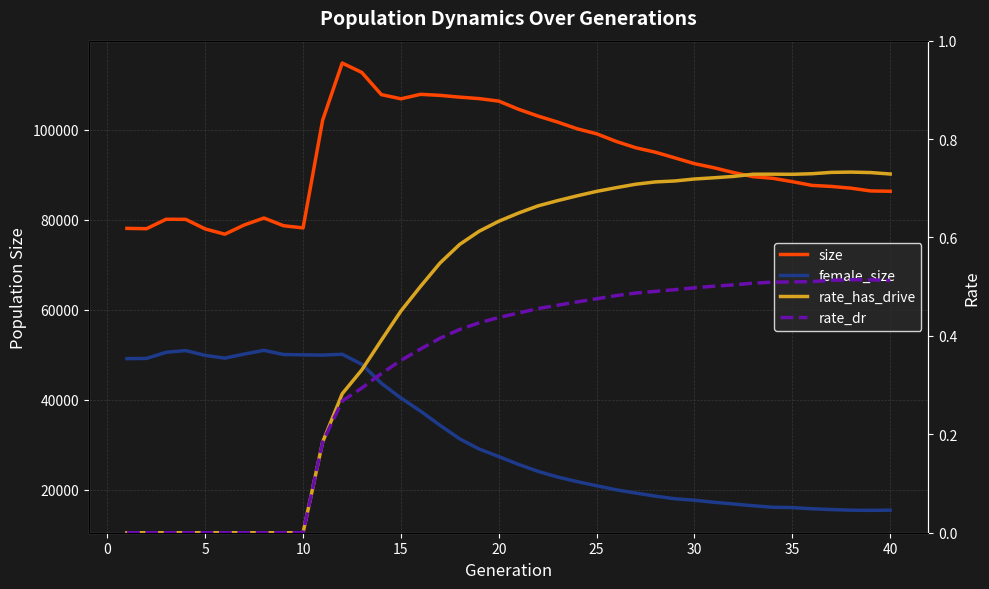

At how many categories does at least one series exceed 107248?

6